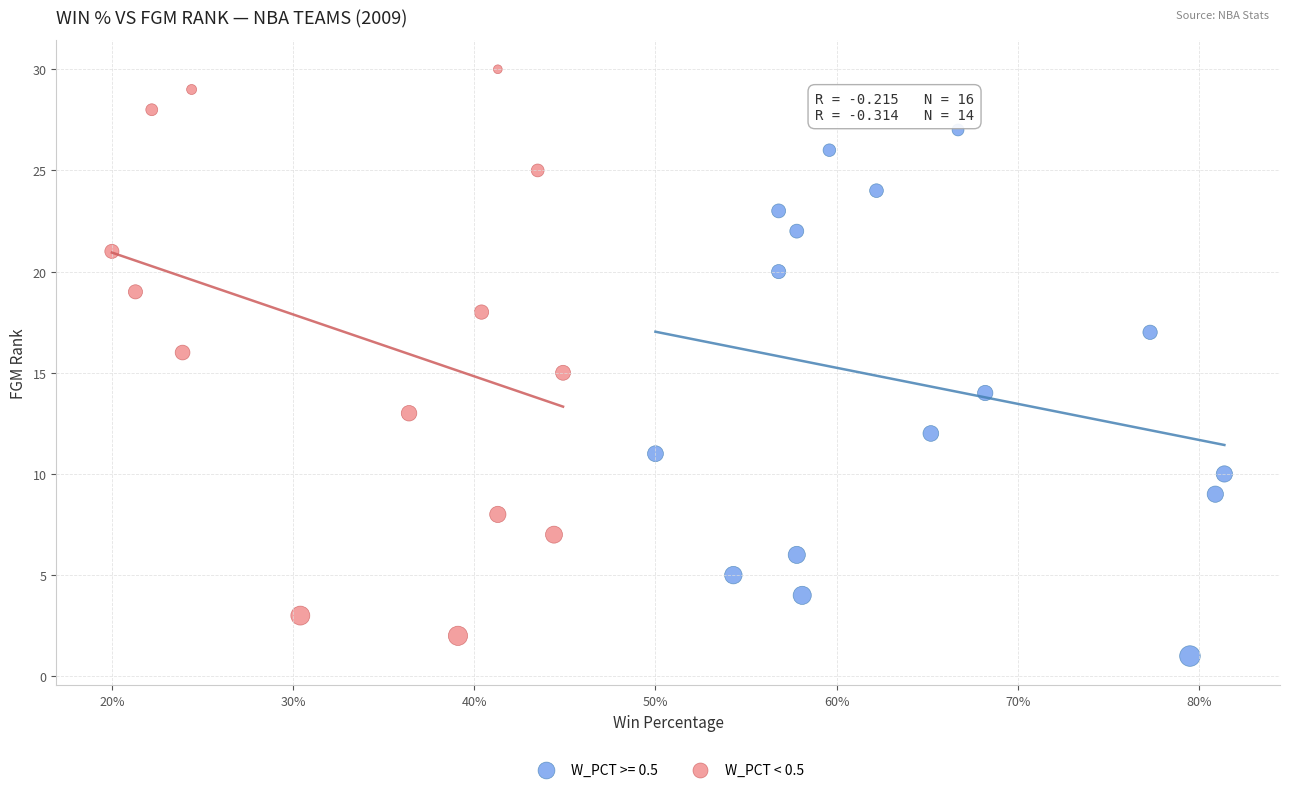

Which series has the largest Y range (max minus min)?

W_PCT < 0.5